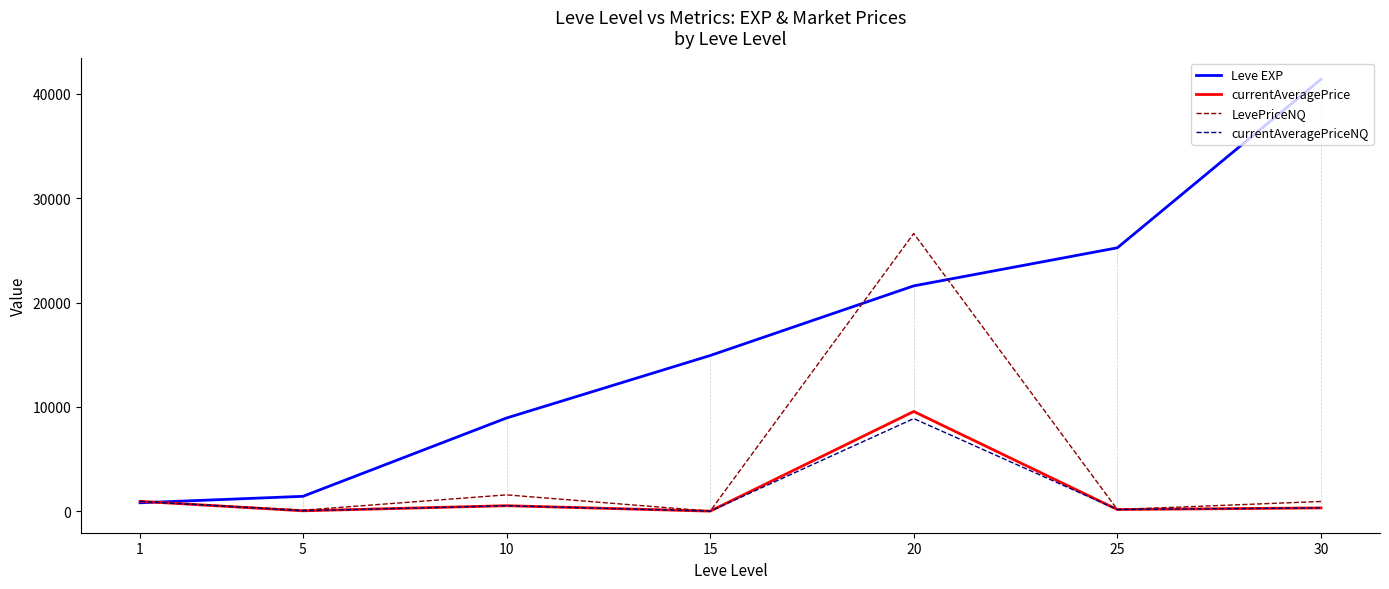

Which series has the widest spread of values?

Leve EXP